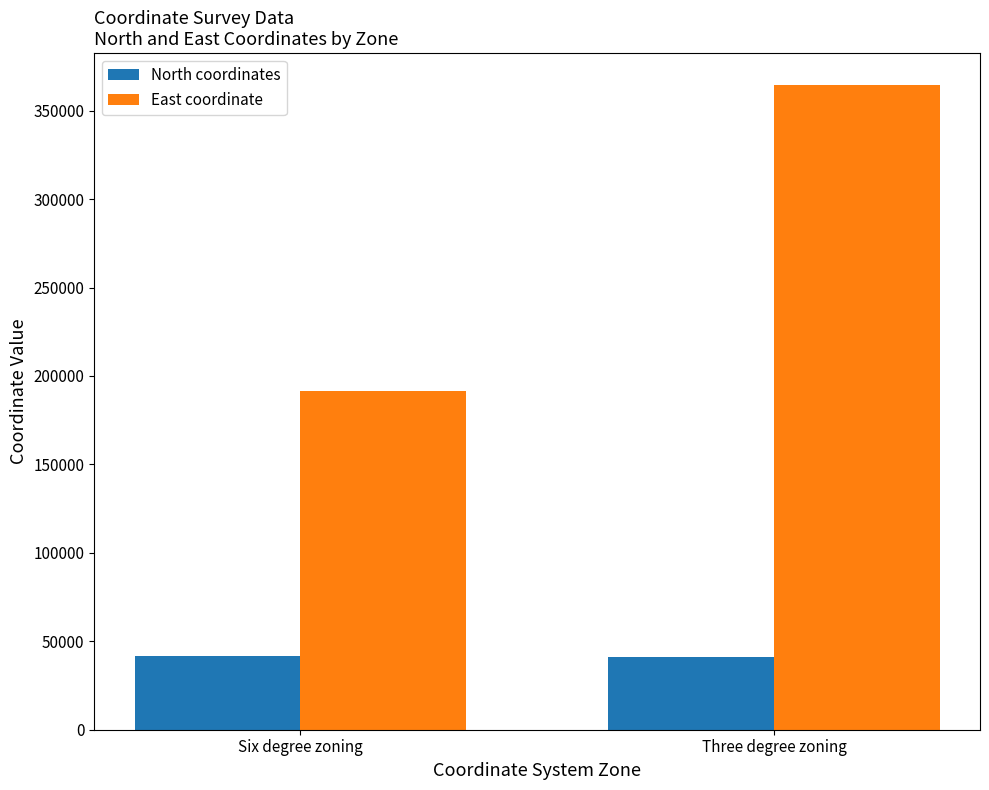

The value of East coordinate at Six degree zoning is 311844.5. True or false?

False